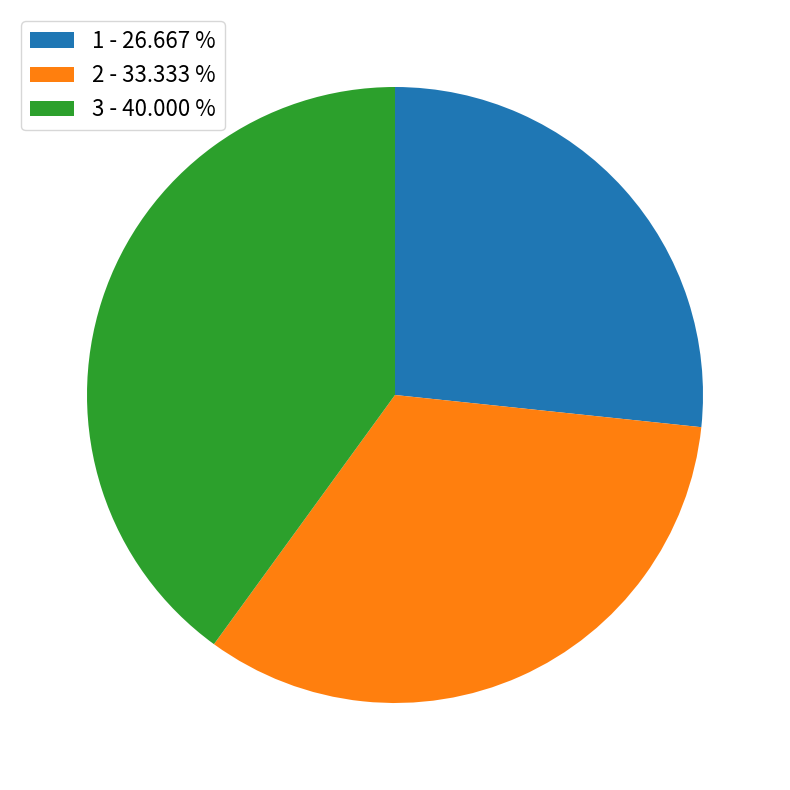

Which slice is the smallest?

1